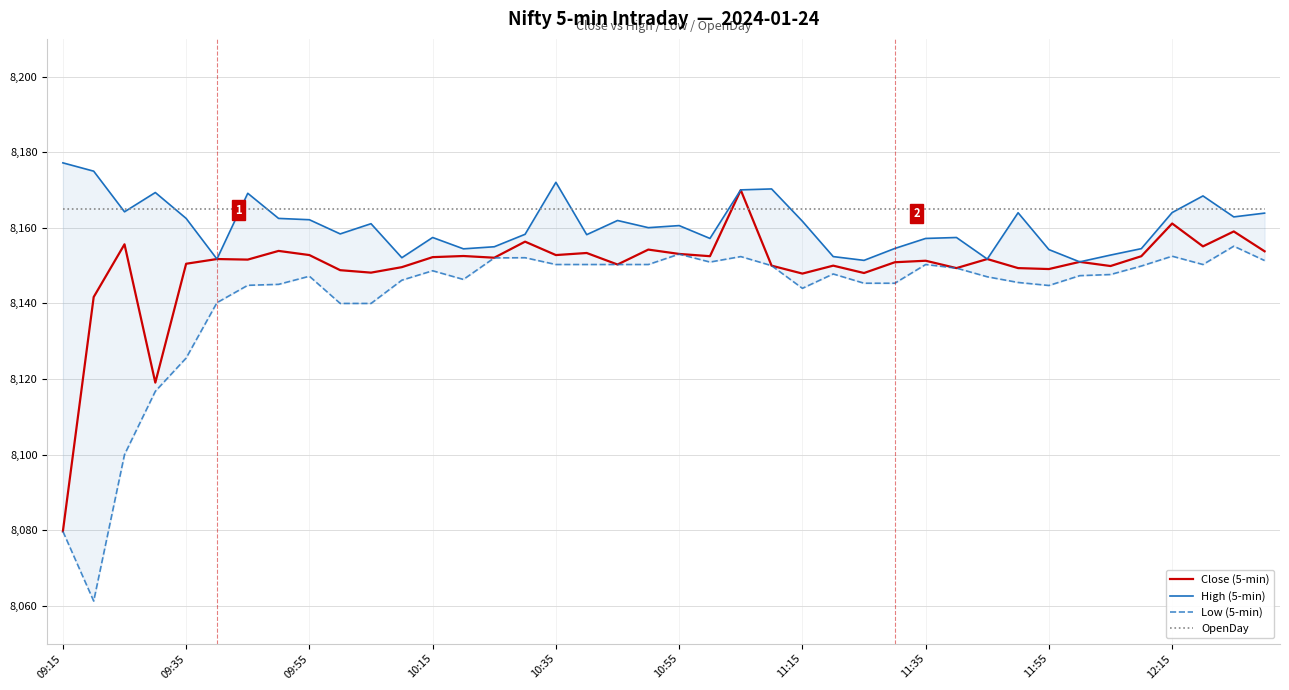

What is the difference between the second highest and second lowest values in the Close (5-min) series?

42.1